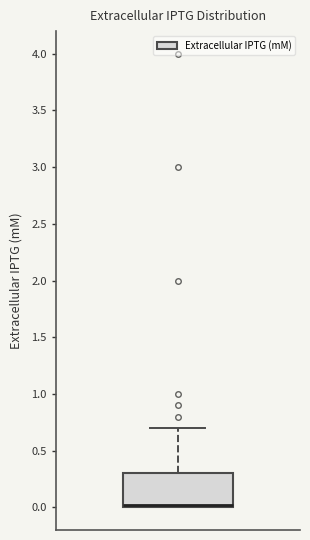

Read this box plot against the y-axis: the position of the median line, the range covered by the box, and the ends of both whiskers. The values are not printed on the chart, so give them approximately, as read against the axis.

median 0.0 (just above the box's lower edge), box 0.0 to 0.3, whiskers 0.0 to 0.7